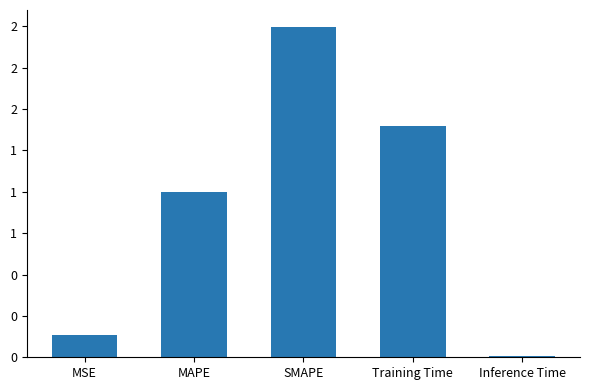

What is the value of the 1st bar from the left?

0.1